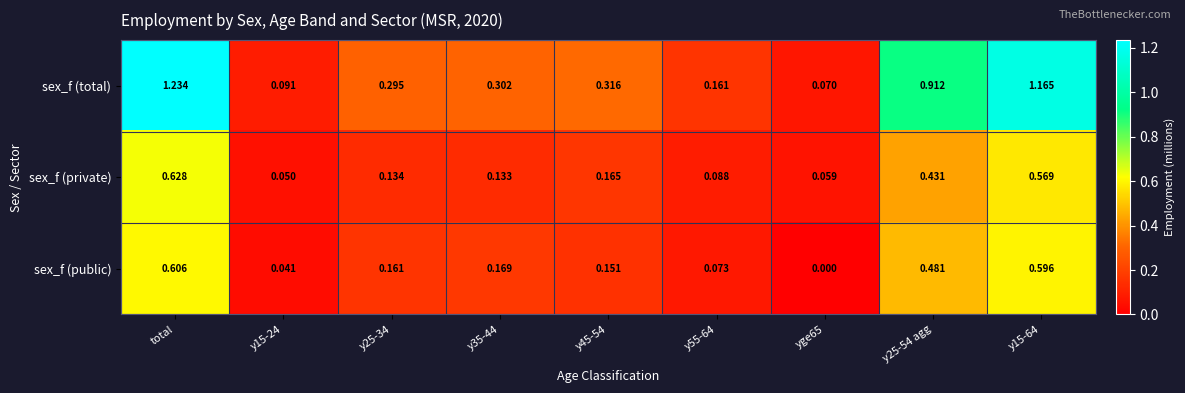

At which label does sex_f (public) reach its peak?

total